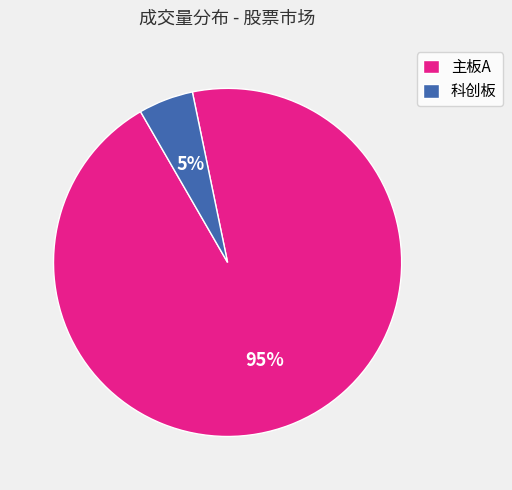

To the nearest percent, what is the difference between the largest and smallest slice percentages?

90%